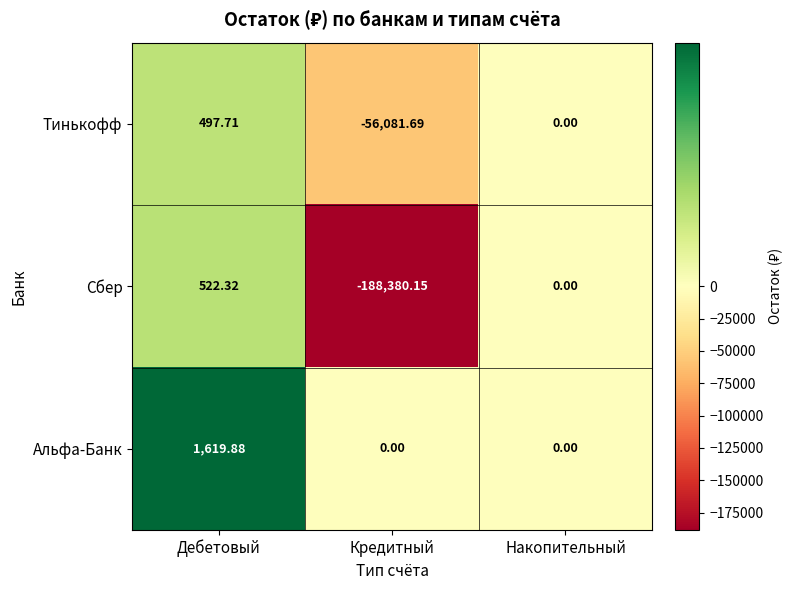

Which series changed the most between Кредитный and Накопительный?

Сбер